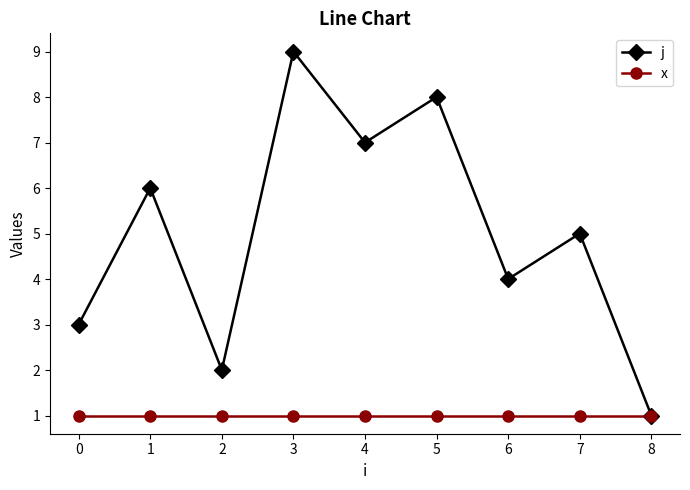

What is the difference between the maximum and minimum values in the j series?

8